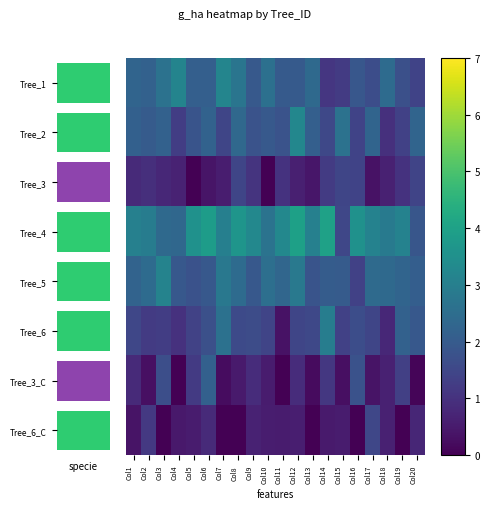

What is the sum of all Tree_5 values?

44.6